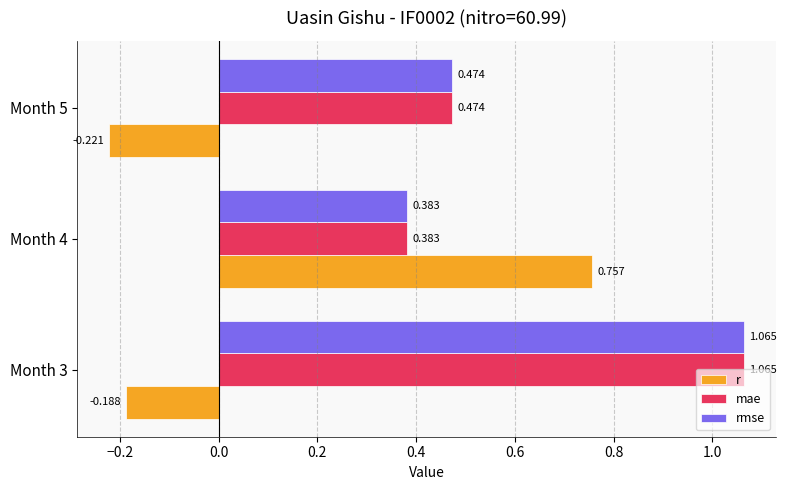

Count the r values in the range 0 to 1.

1